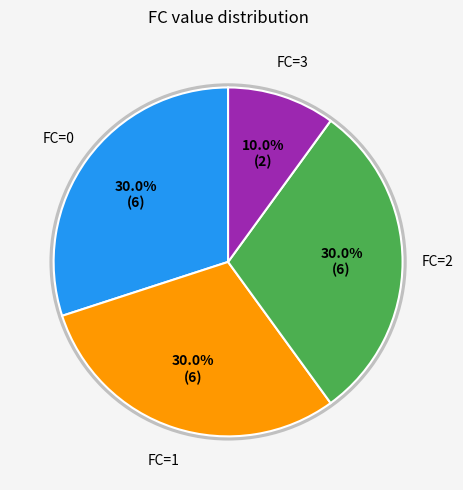

Does any single category account for the majority?

No